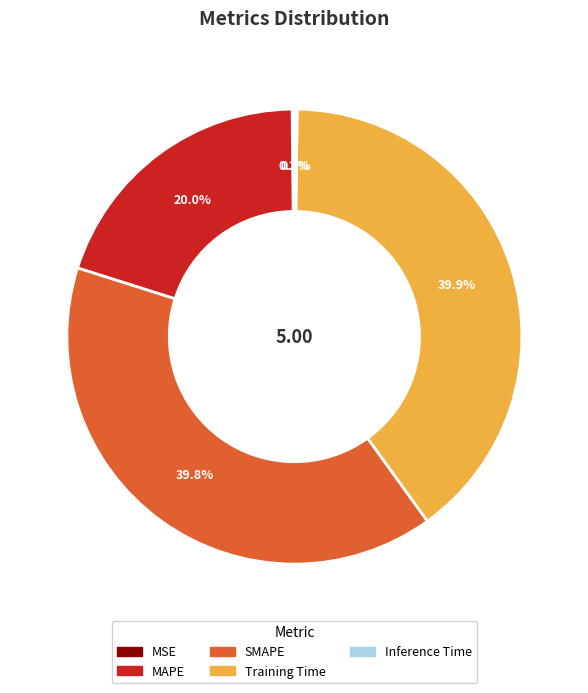

Is there any slice that represents more than half of the pie?

No